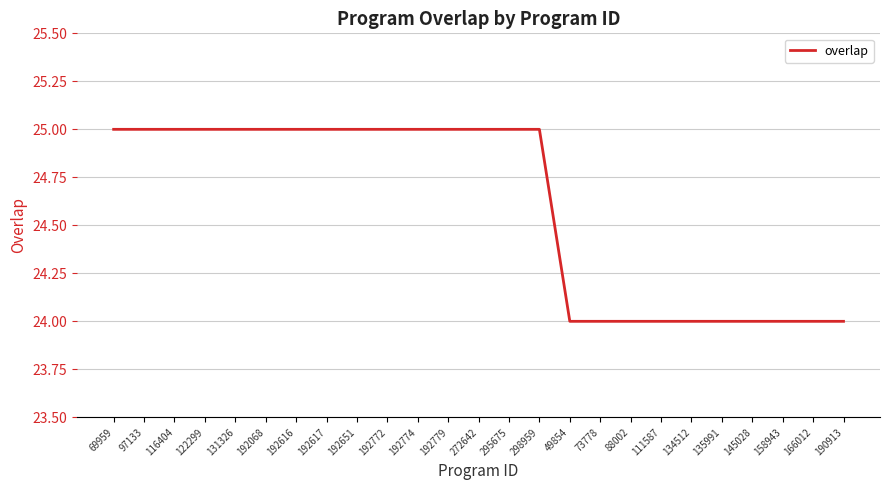

The value at 166012 is 24. True or false?

True